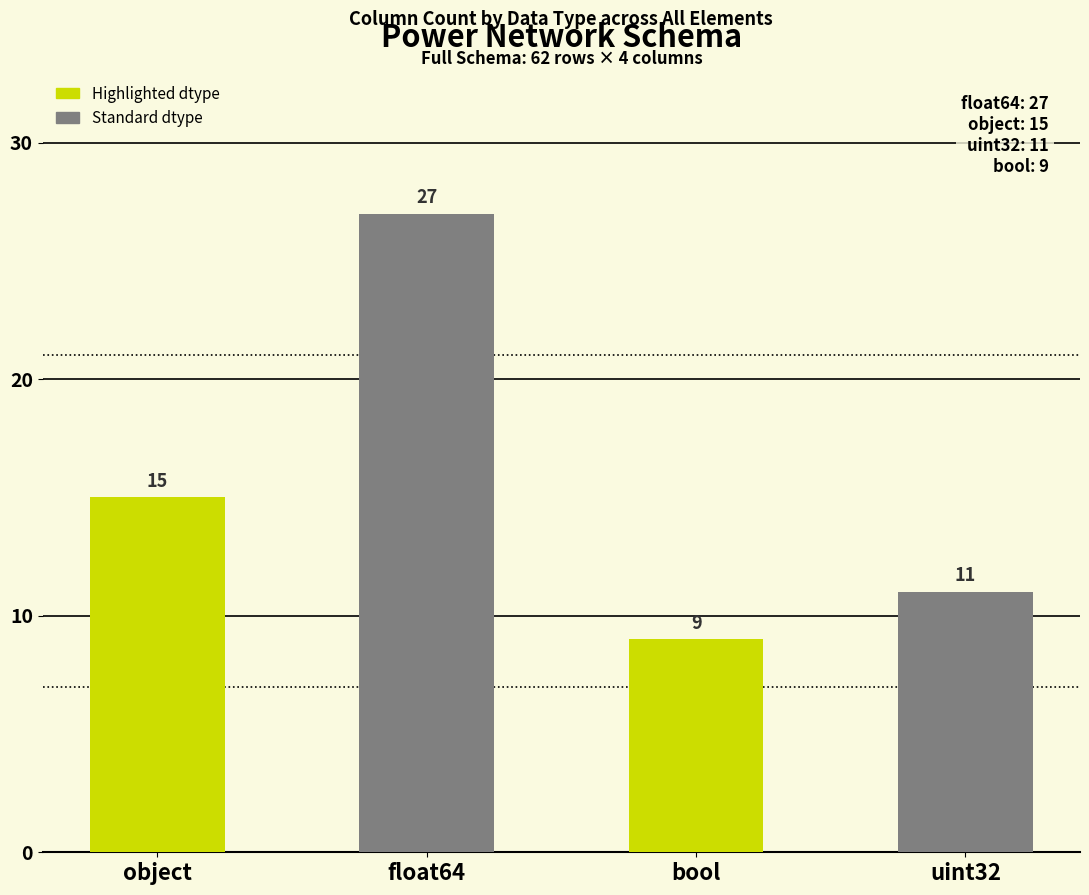

List the labels in order of value, smallest first.

bool, uint32, object, float64